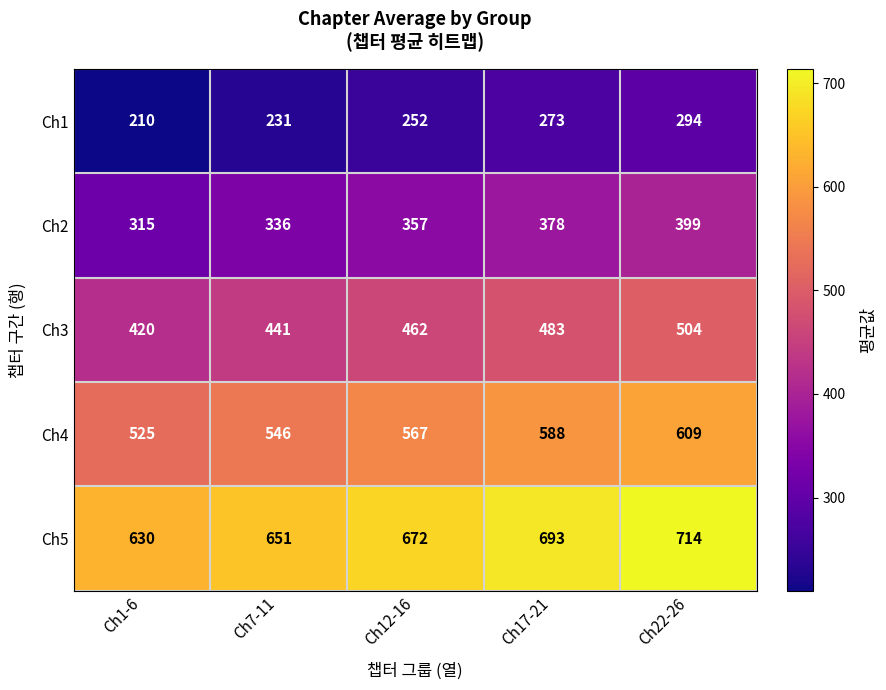

What is the average value of the Ch2 series?

357